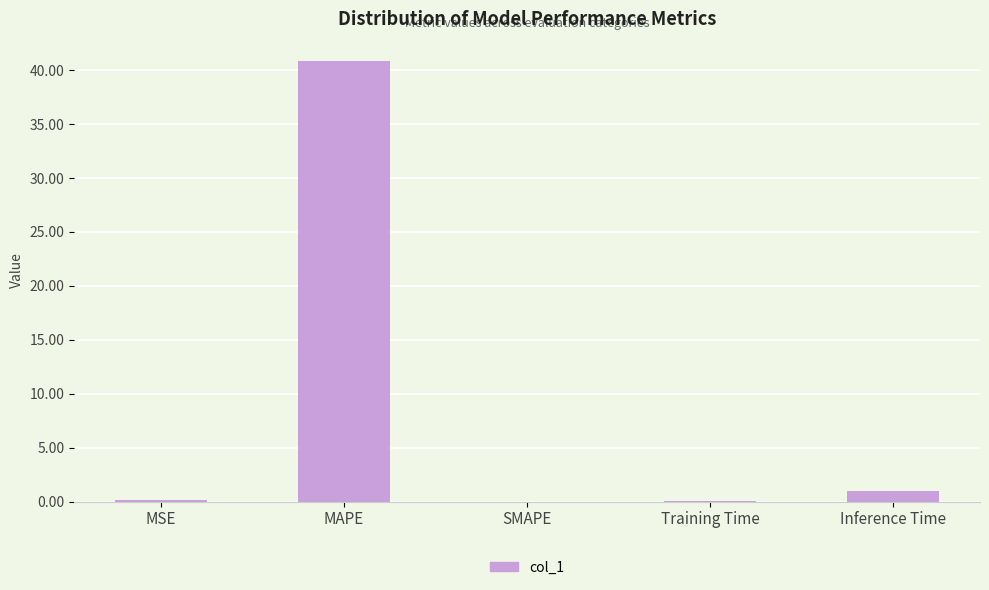

Which category has the highest value across all series?

MAPE